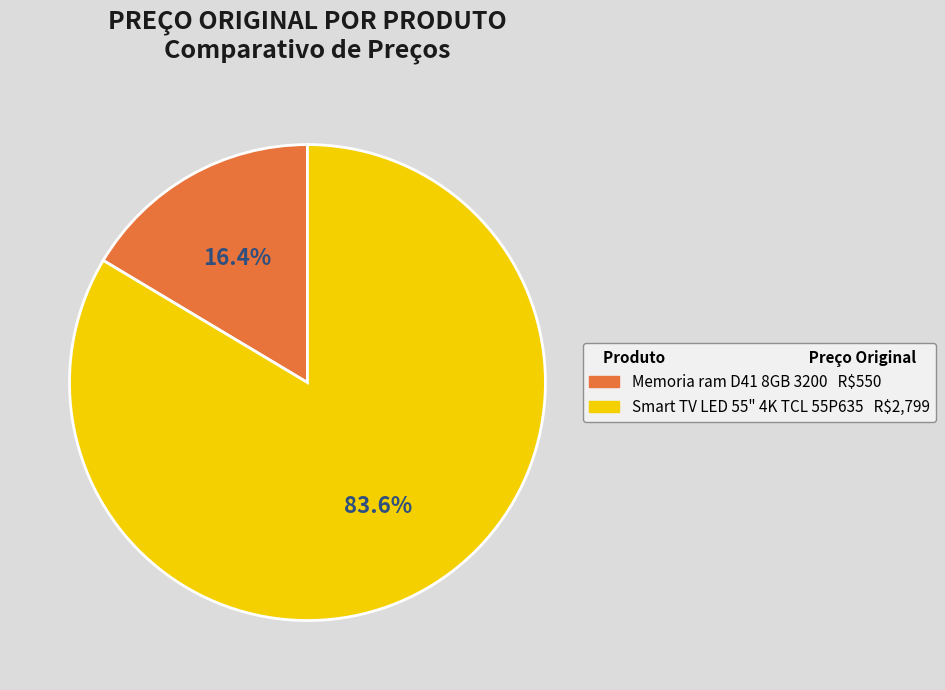

To the nearest percent, what portion does Memoria ram D41 8GB 3200 represent?

16%